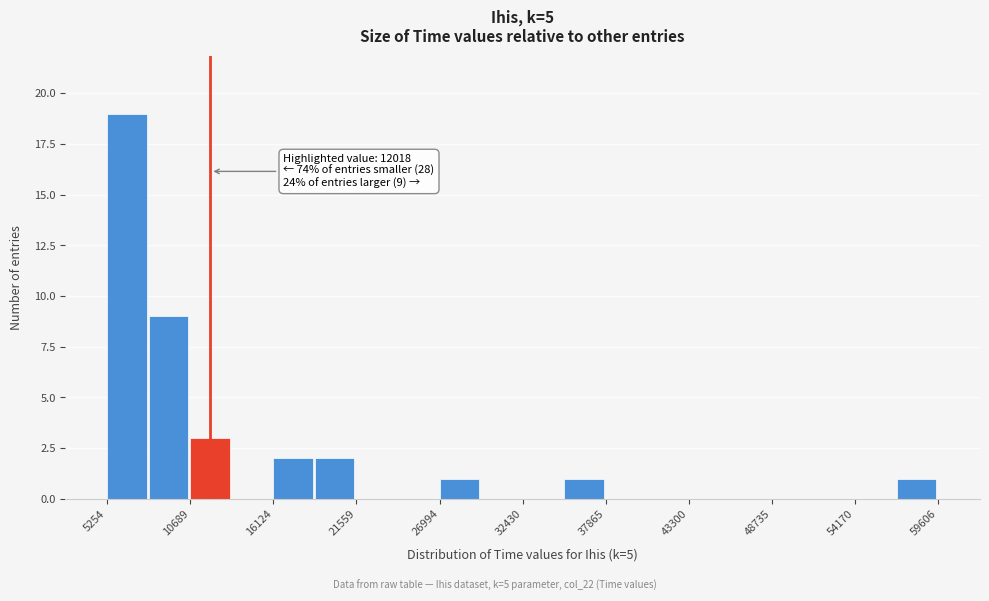

Read against the x-axis, roughly where is the centre of the tallest bar?

7000